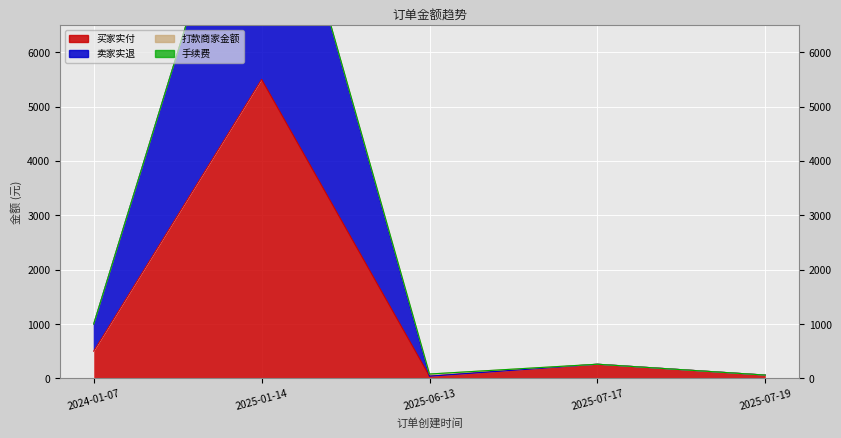

What is the total value across all series at 2025-07-17?

520